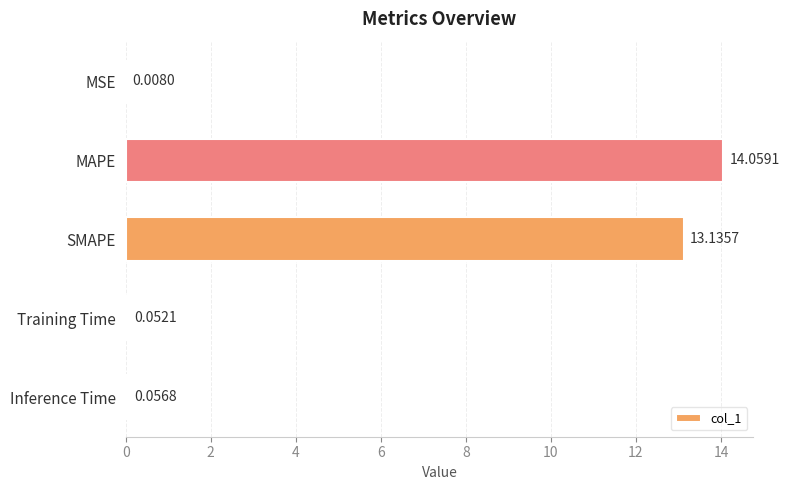

What is the maximum value shown in the chart?

14.1